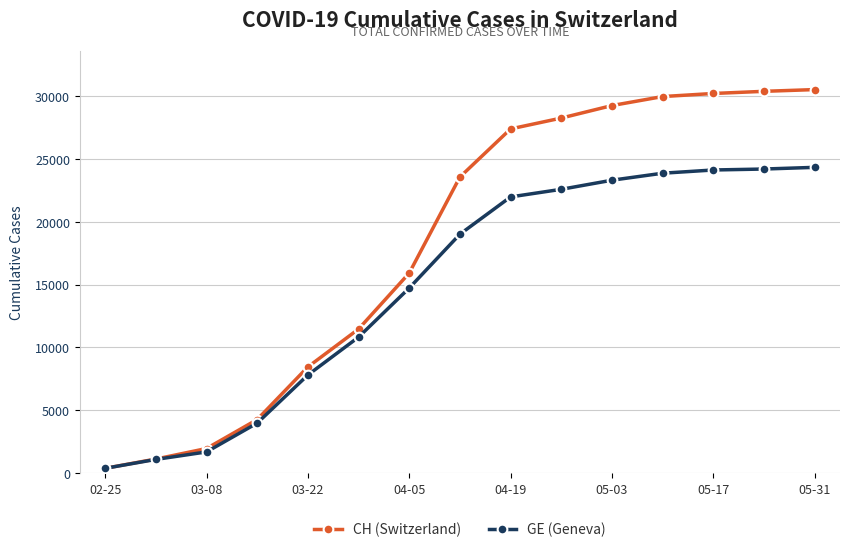

Which series has the widest spread of values?

CH (Switzerland)